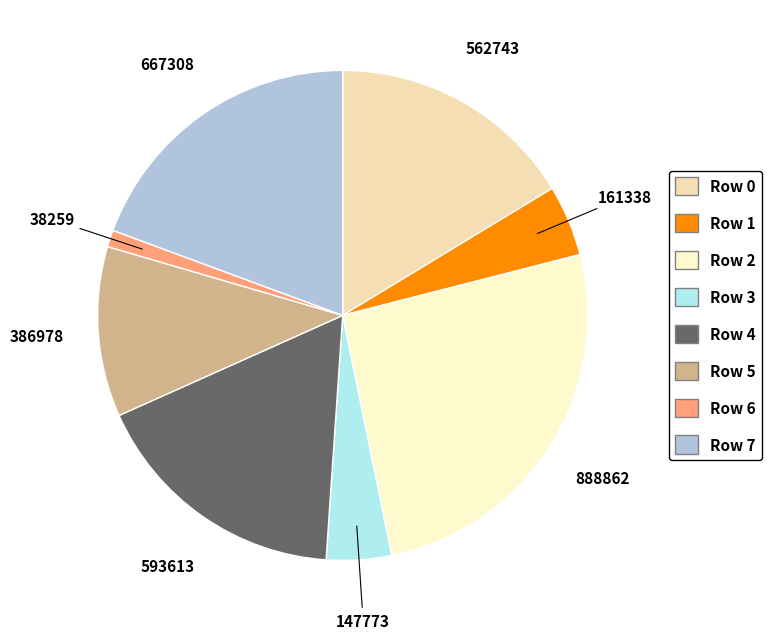

What is the change in value from Row 4 to Row 6?

-555354